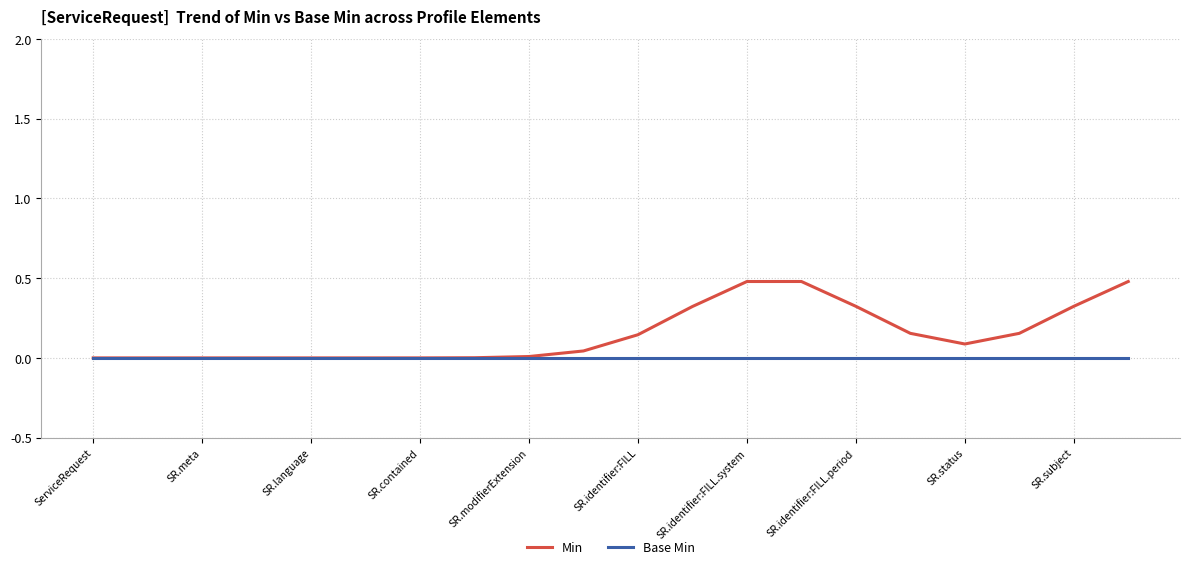

Rank the series by their average value, from lowest to highest.

Base Min, Min